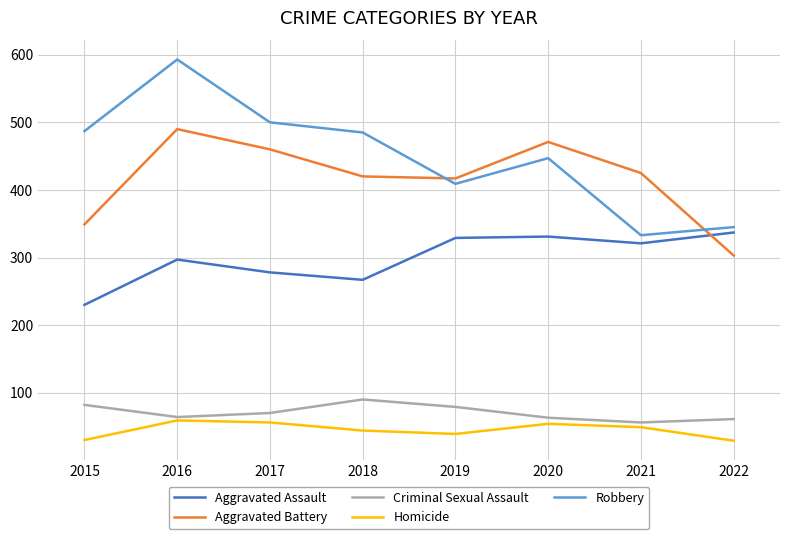

At which category is the sum across all series the highest?

2016